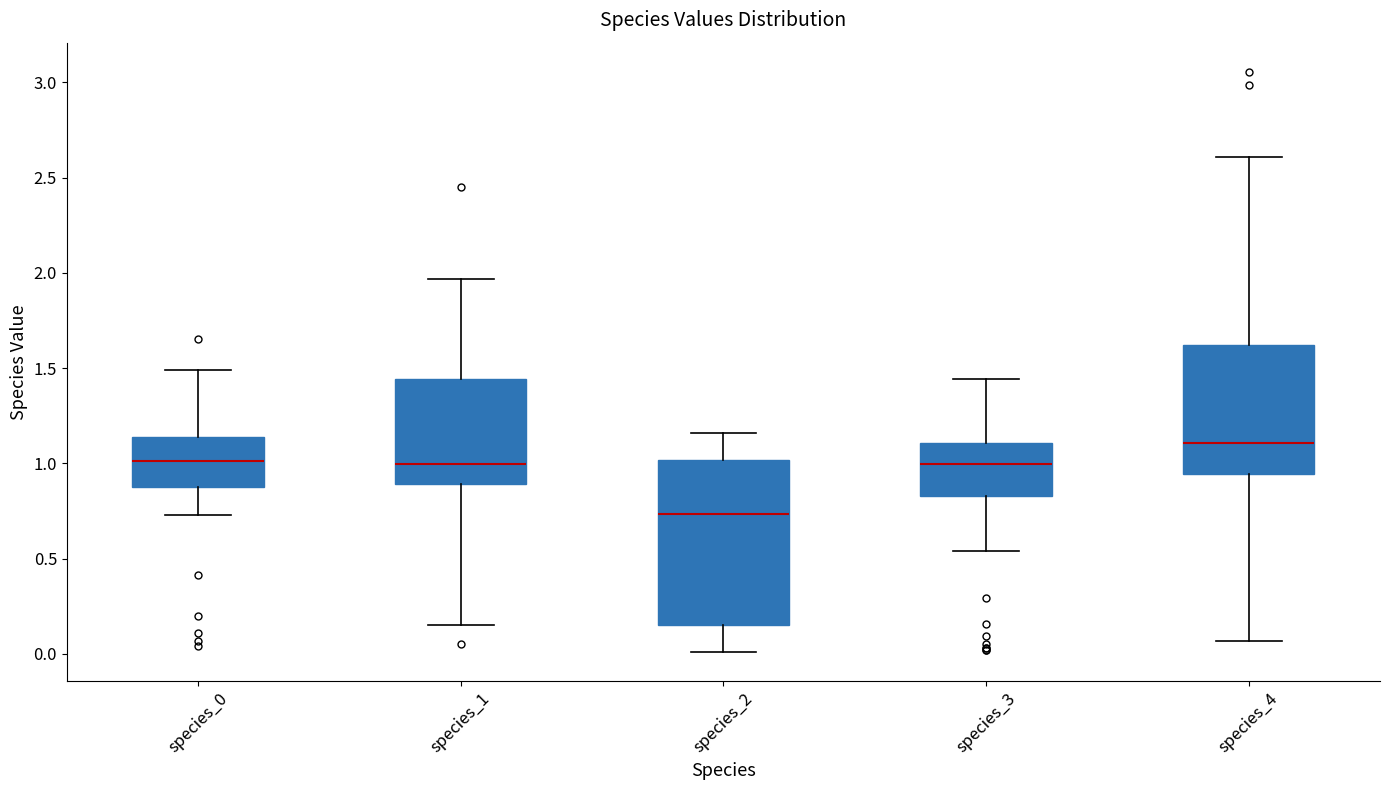

Which box's median line is the highest?

species_4